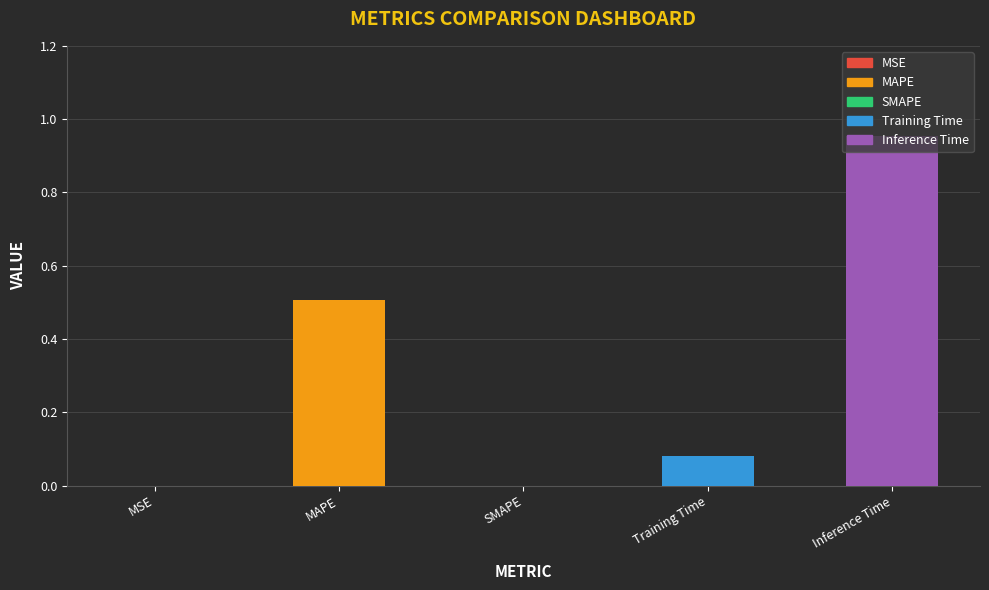

What is the change in value from Training Time to Inference Time?

+0.9